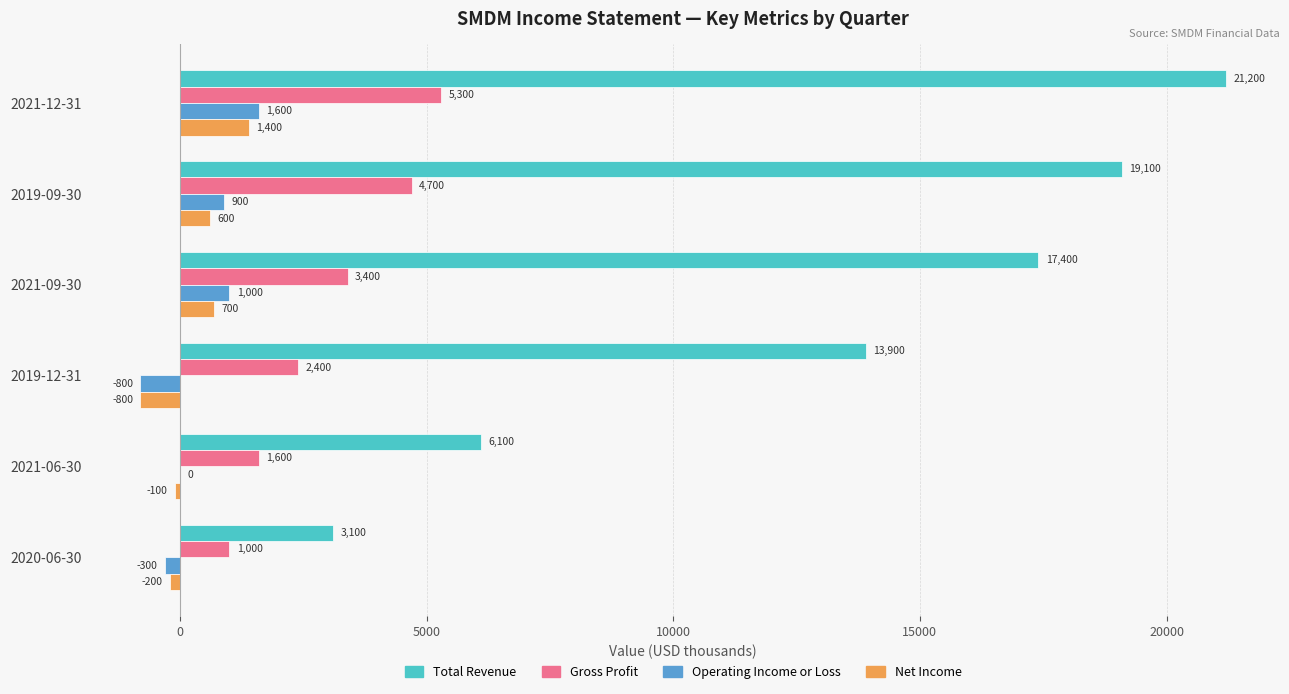

At which category is the sum across all series the highest?

2021-12-31